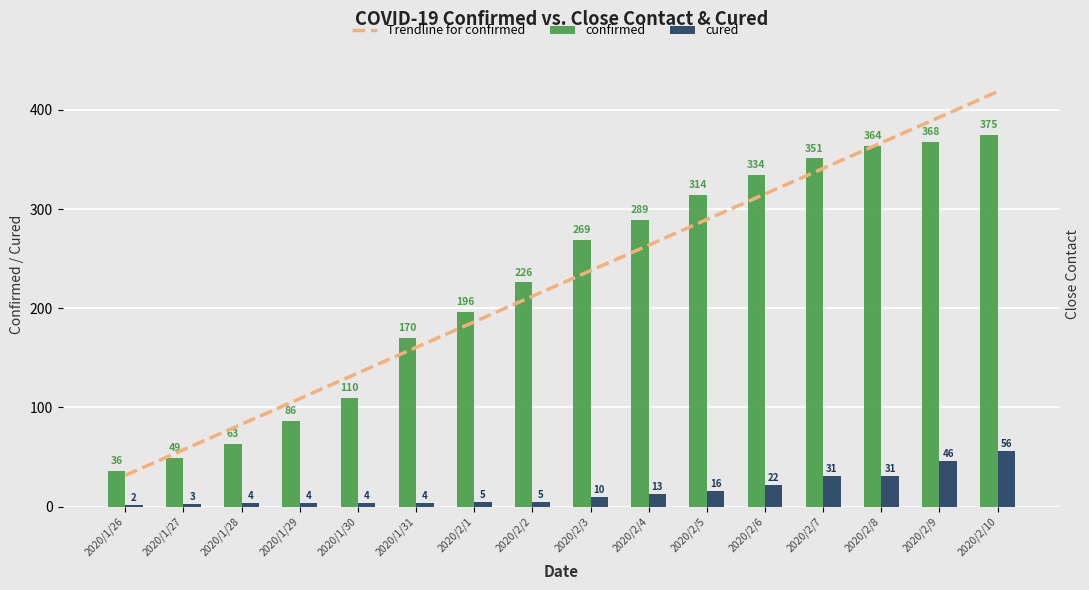

How many data points does each series have?

16